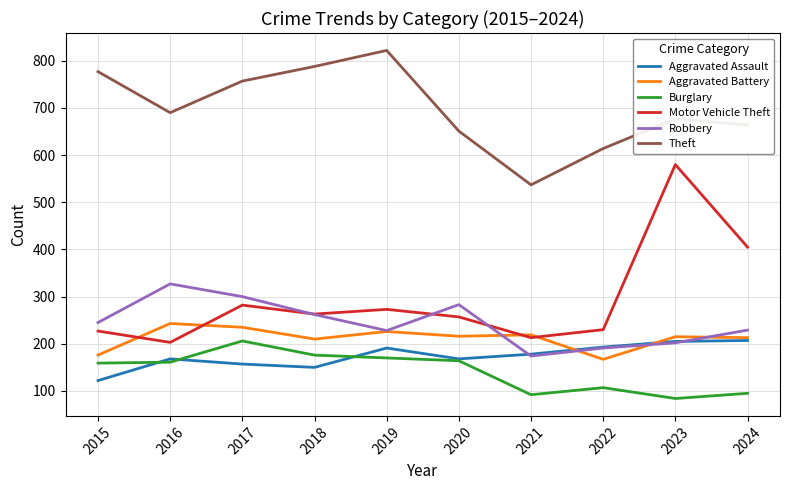

In Burglary, how many points are higher than both neighbors (excluding endpoints)?

2